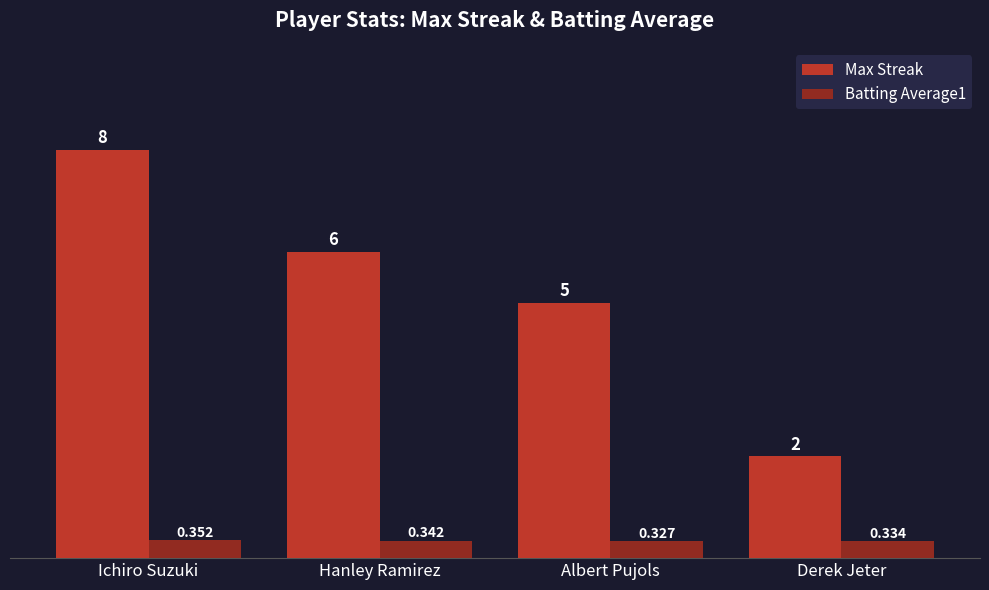

List the series in order of their peak value, highest first.

Max Streak, Batting Average1